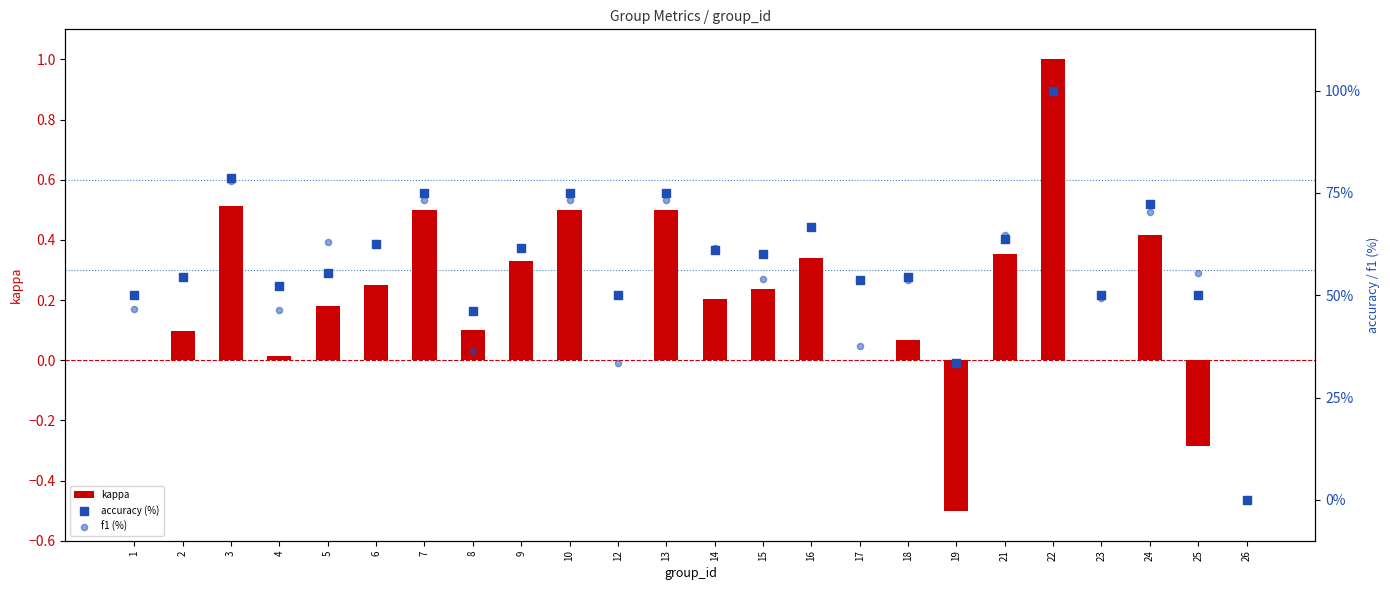

What is the total value across all series at 2?

109.2